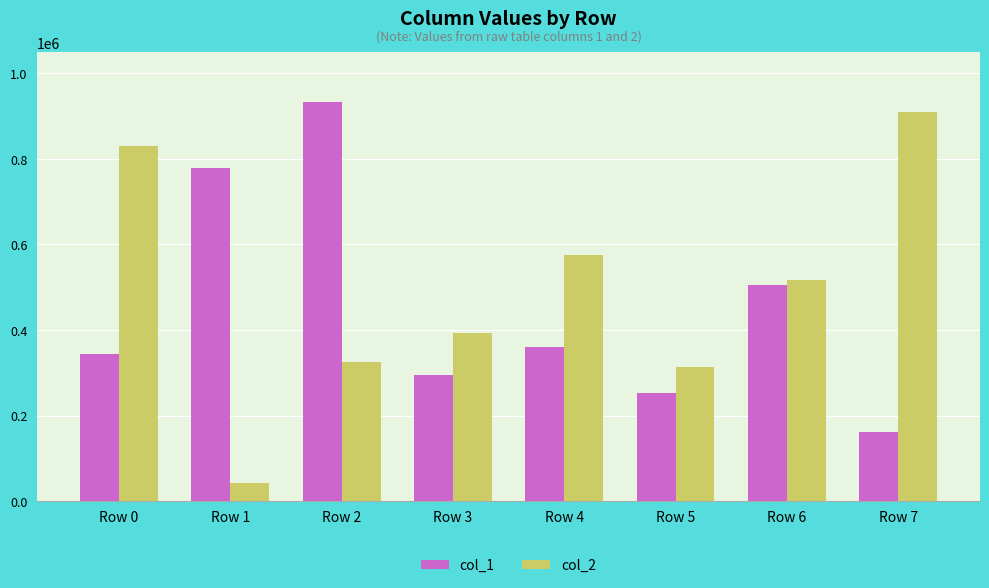

What is the total value across all series at Row 4?

934737